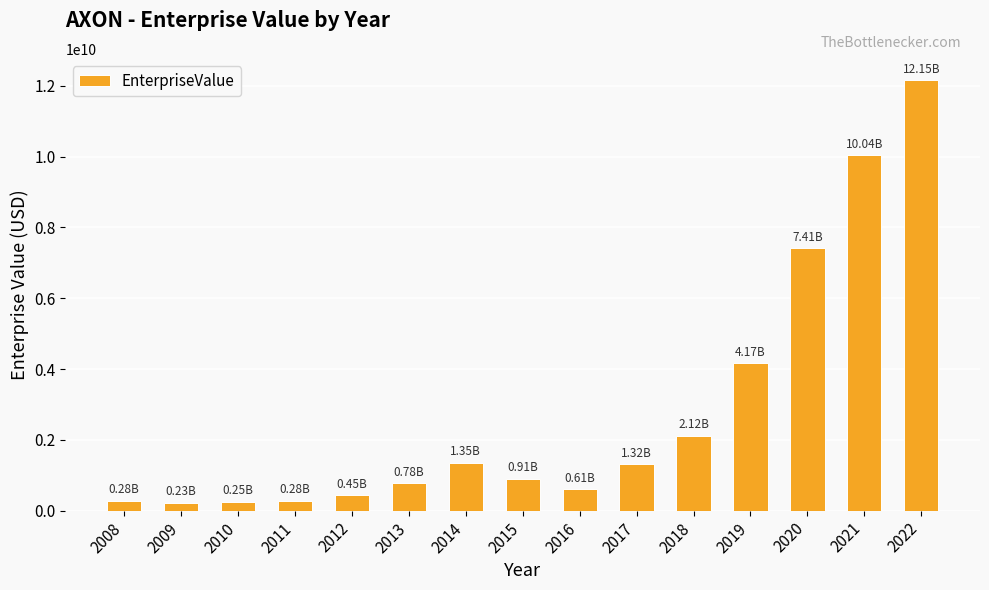

Which has a higher value, 2019 or 2017?

2019